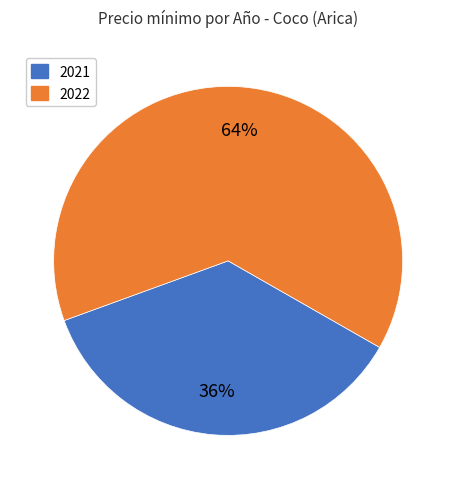

To the nearest percent, what is the combined percentage of 2022 and 2021?

100%